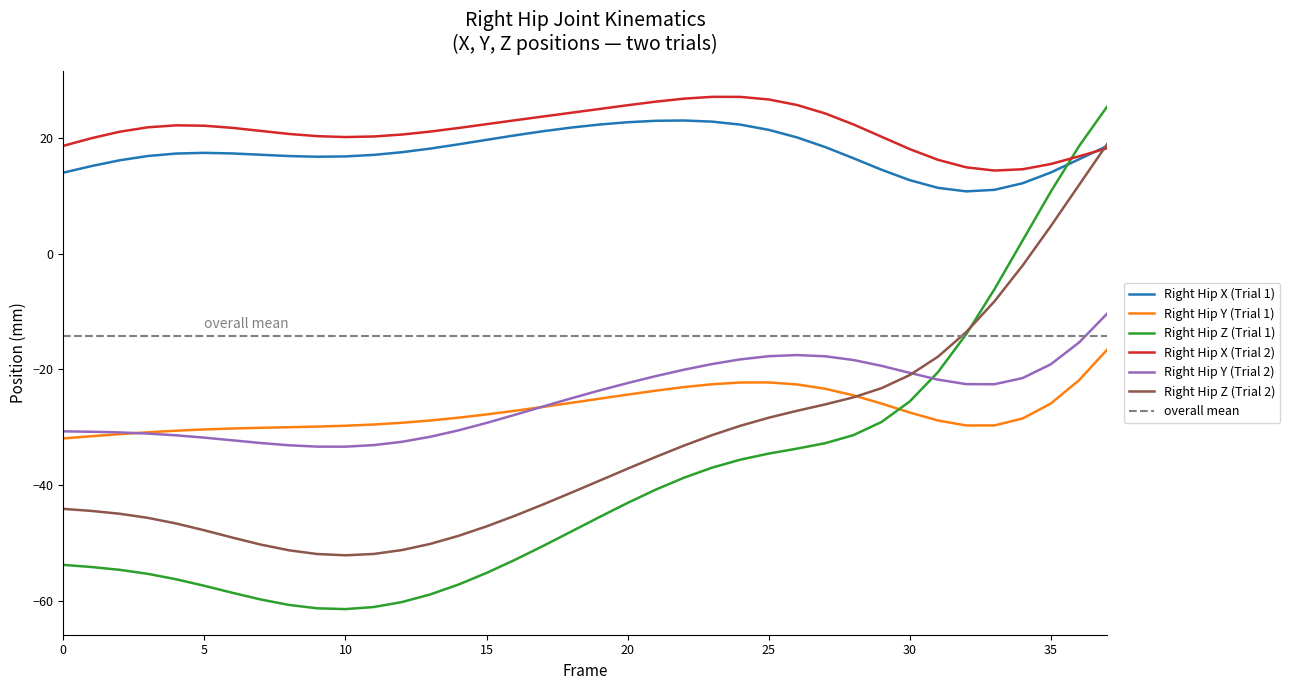

What is the highest value of the Right_Hip_X series?

23.0